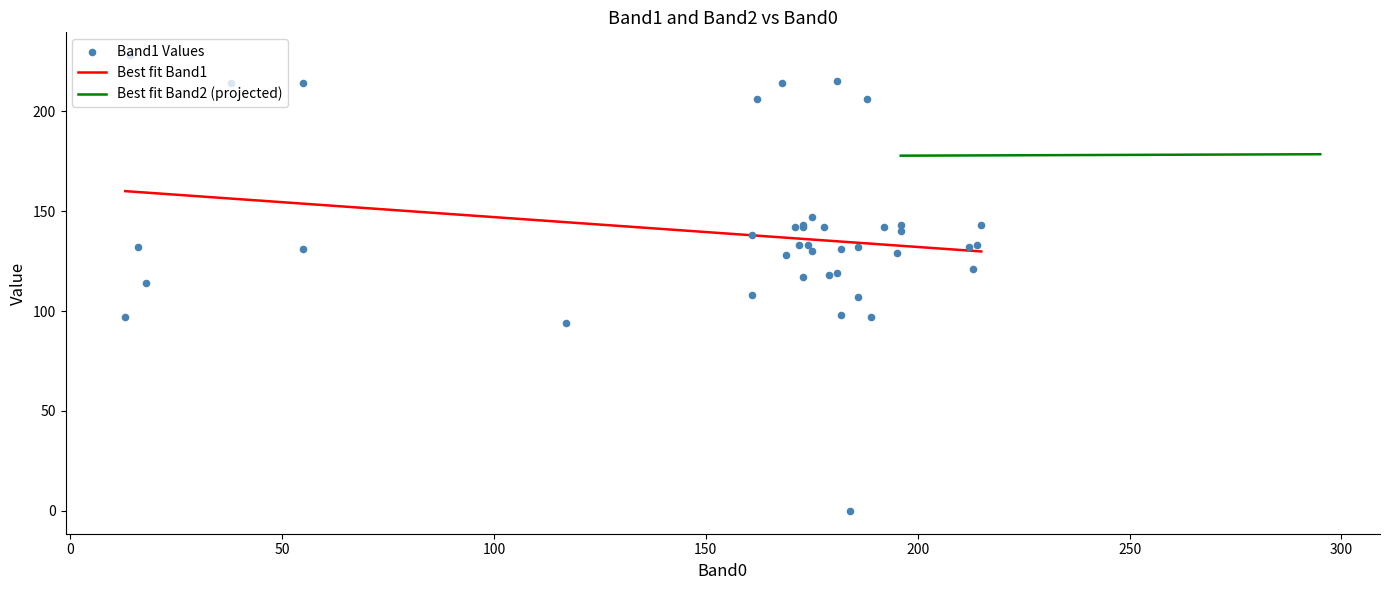

Is the value of Band1 at 32 greater than the value of Band2 at 1?

No